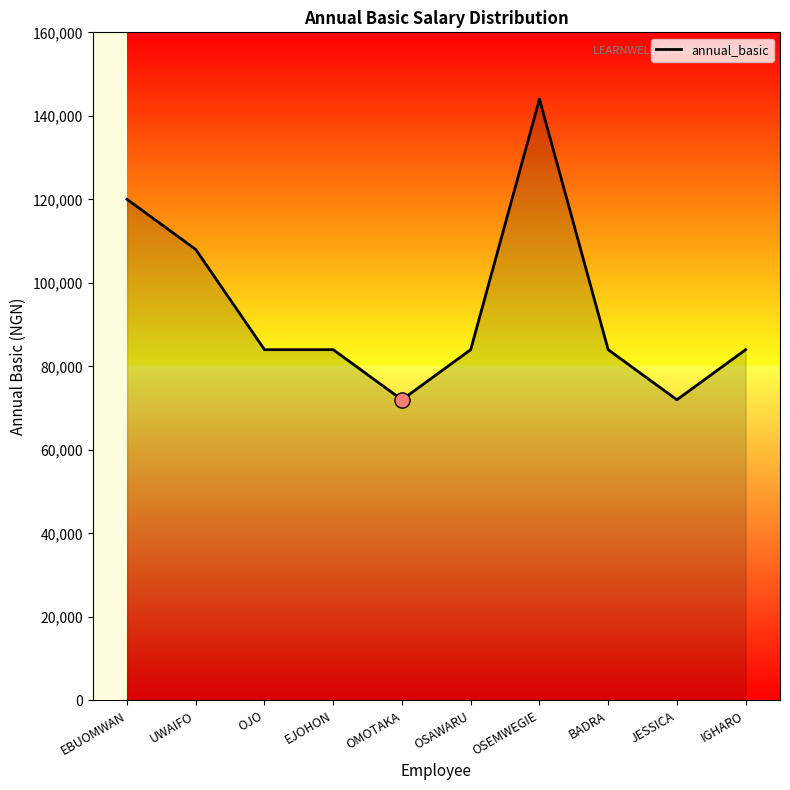

Approximately how many times larger is the value at BADRA compared to JESSICA?

1.2